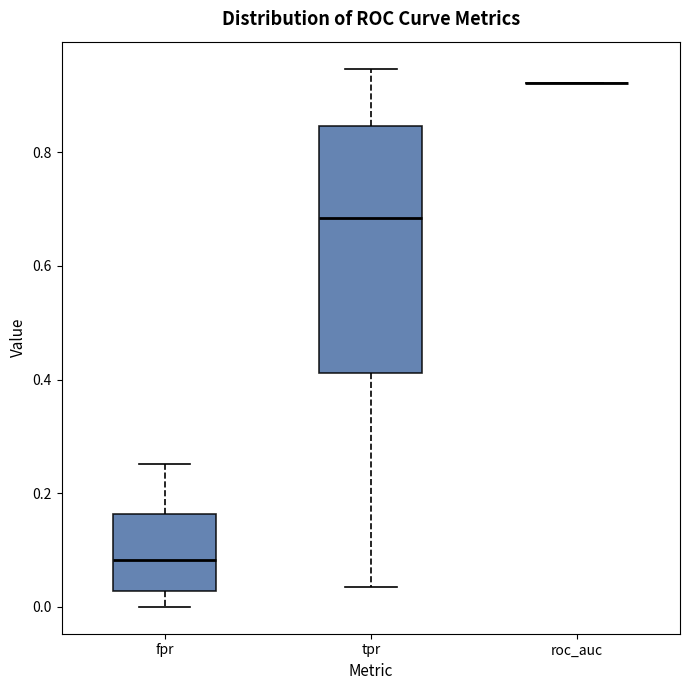

Reading left to right, transcribe this box plot: for each box, give where its median line is, the range the box spans, and where its two whiskers end, as read against the y-axis. The values are not printed on the chart, so give them approximately, as read against the axis.

fpr: median 0.08, box 0.02 to 0.16, whiskers 0.00 to 0.26
tpr: median 0.68, box 0.42 to 0.84, whiskers 0.04 to 0.94
roc_auc: box collapsed to a line at 0.92, whiskers 0.92 to 0.92